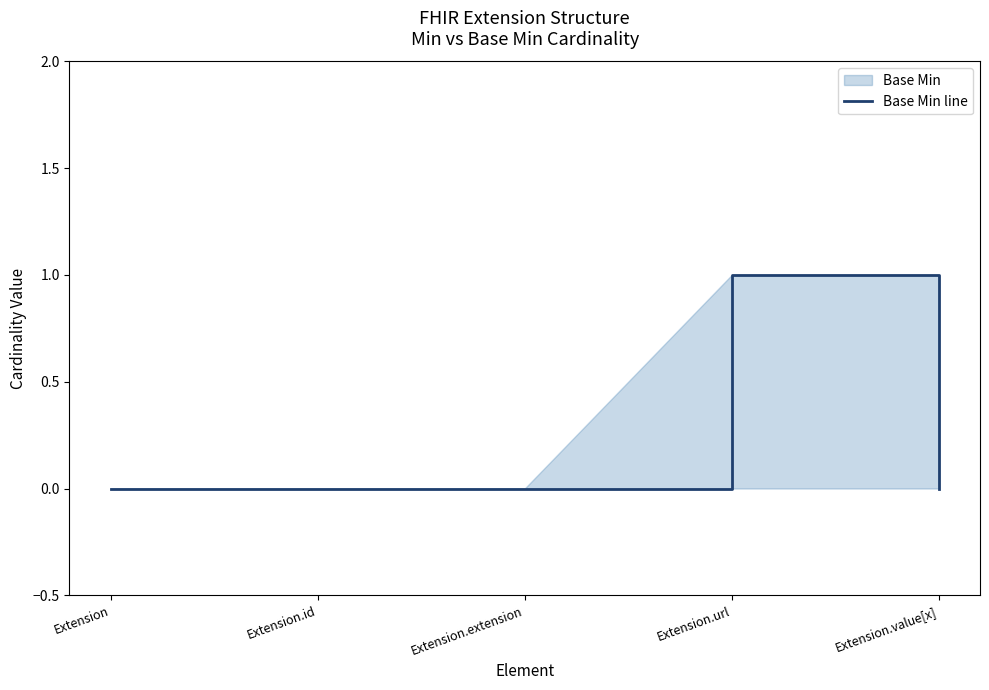

Which has a higher value, Extension.url or Extension.extension?

Extension.url